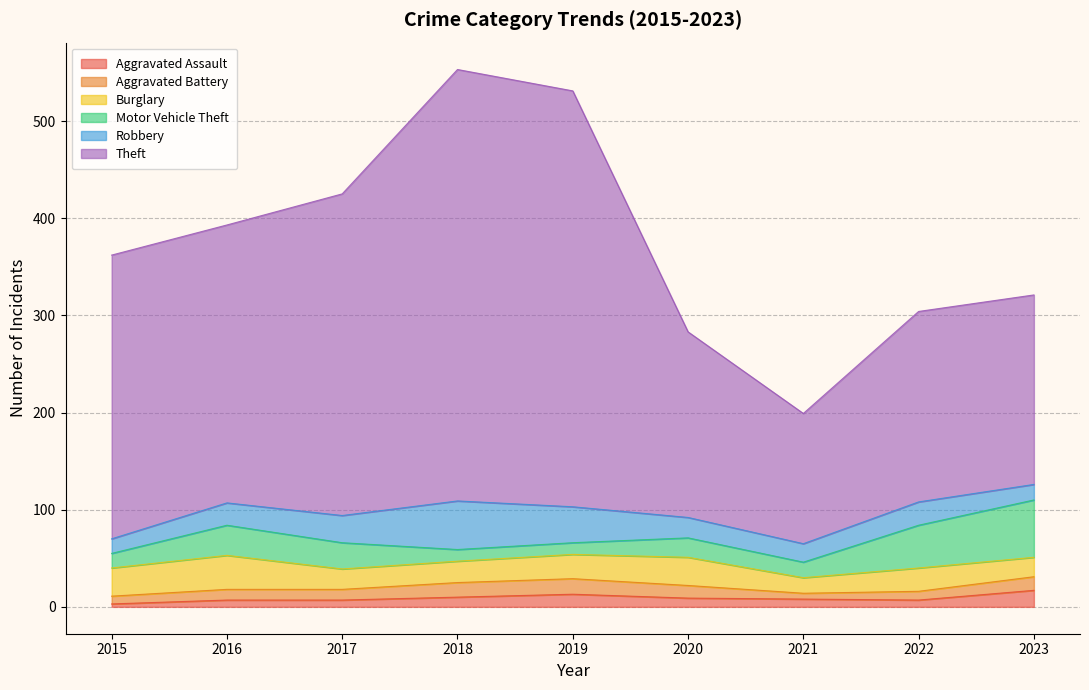

Reading right to left, extract all data points from this chart.

Aggravated Assault: 17	7	8	9	13	10	7	7	3
Aggravated Battery: 14	9	6	13	16	15	11	11	8
Burglary: 20	24	16	29	25	22	21	35	29
Motor Vehicle Theft: 59	44	16	20	12	12	27	31	15
Robbery: 16	24	19	21	37	50	28	23	15
Theft: 195	196	134	191	428	444	331	286	292